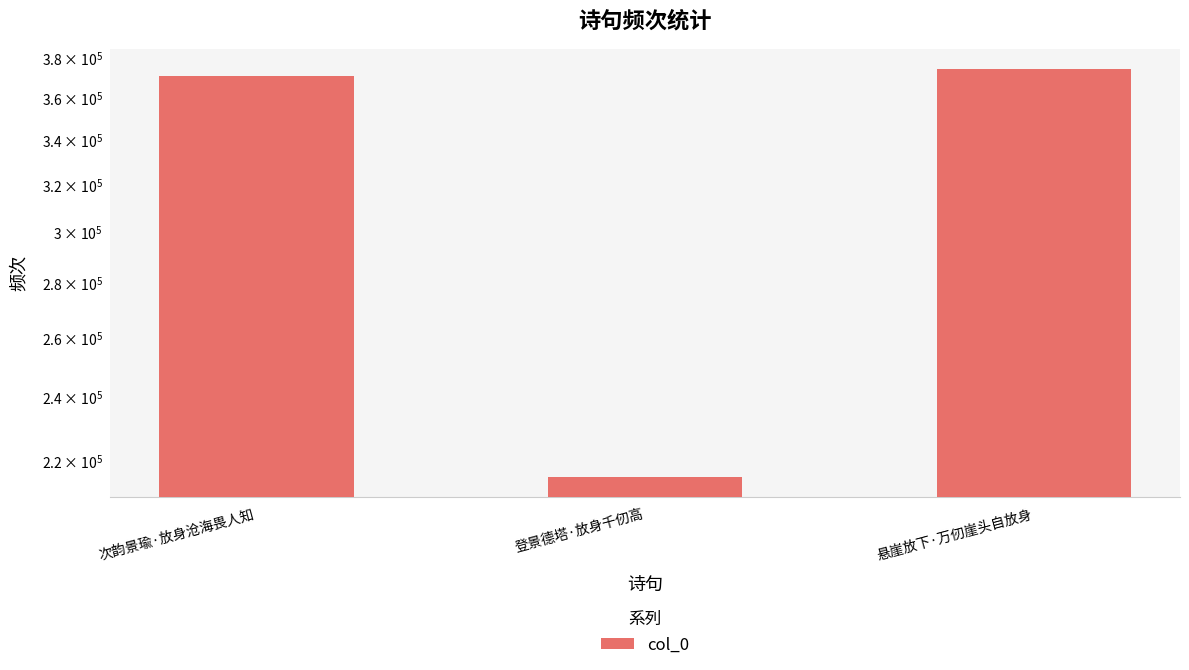

Rank the categories by value from lowest to highest.

登景德塔·放身千仞高, 次韵景瑜·放身沧海畏人知, 悬崖放下·万仞崖头自放身